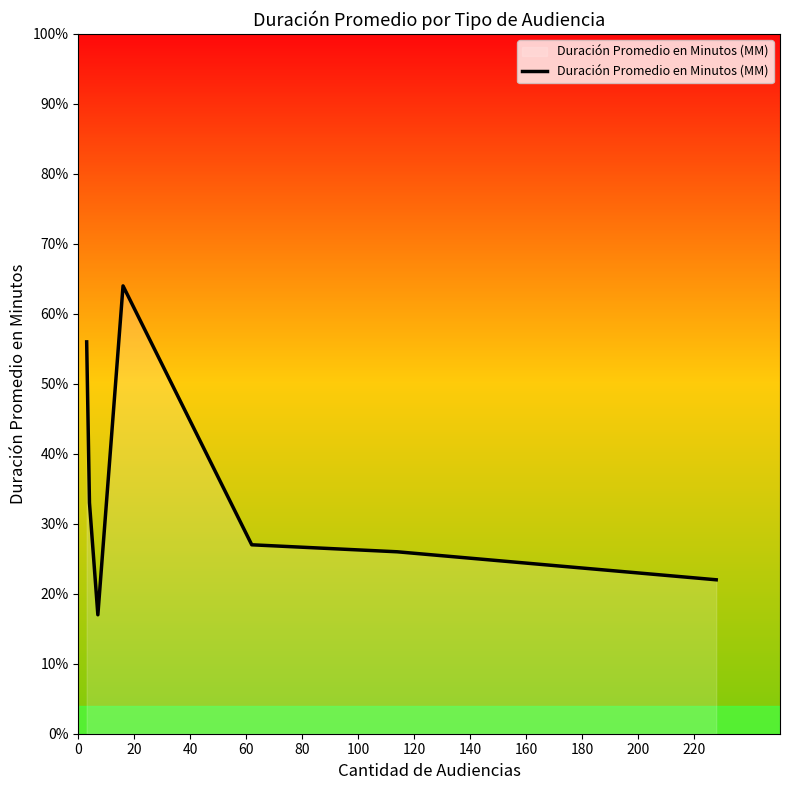

True or false: the data has more than 2 interior local peaks.

False